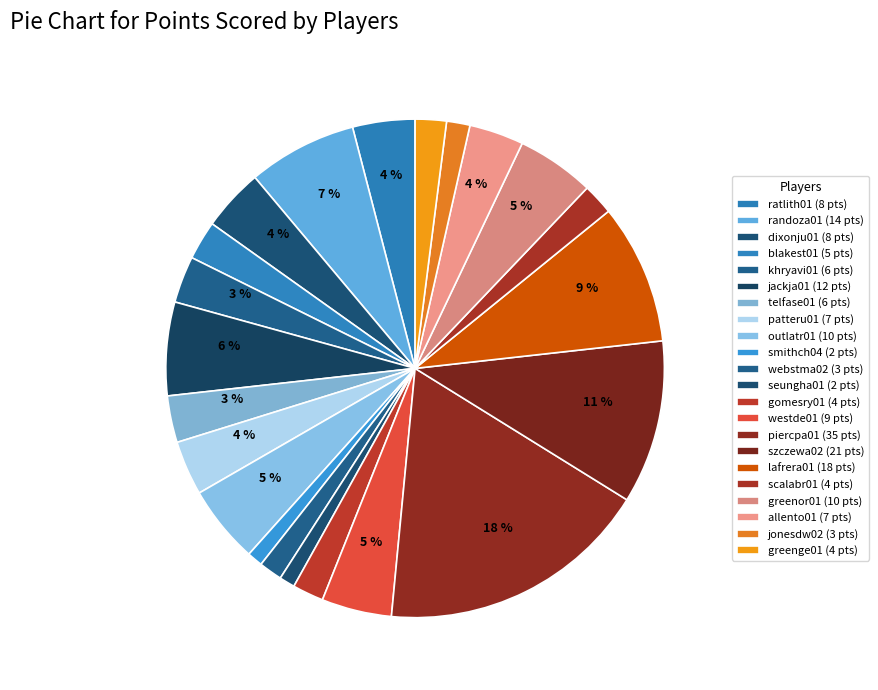

Which has a higher value, allento01 or scalabr01?

allento01